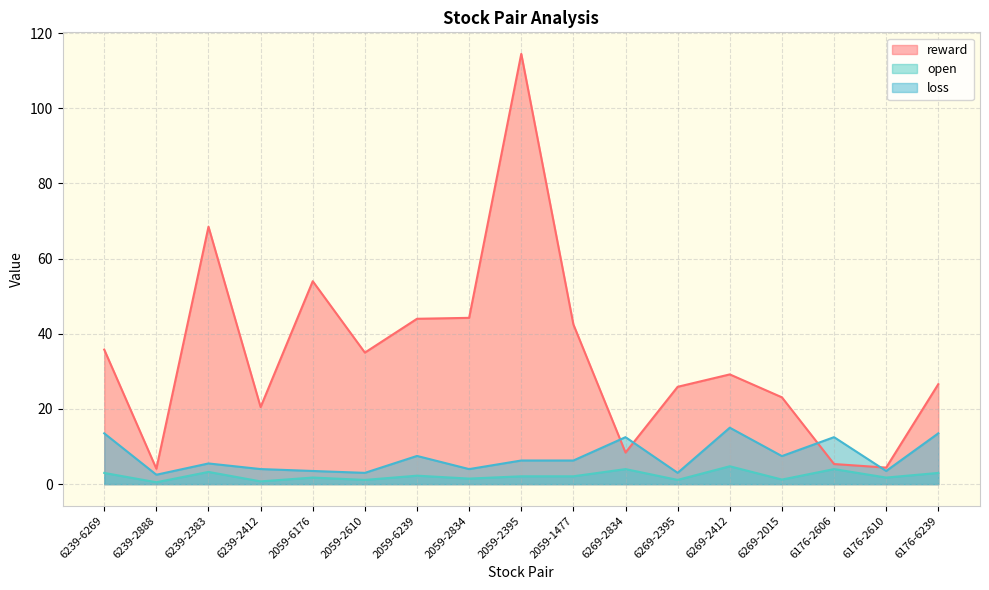

Reading left to right, list all the values displayed in this chart.

reward: 35.8	4.1	68.5	20.5	54.0	35.0	44.0	44.2	114.5	42.5	8.4	25.9	29.2	23.1	5.3	4.4	26.6
open: 3.0	0.5	3.2	0.7	1.7	1.1	2.2	1.5	2.1	2.1	4.0	1.1	4.8	1.2	4.0	1.7	3.0
loss: 13.5	2.5	5.5	4.0	3.5	3.0	7.5	4.0	6.3	6.3	12.5	3.0	15.0	7.5	12.5	3.5	13.5